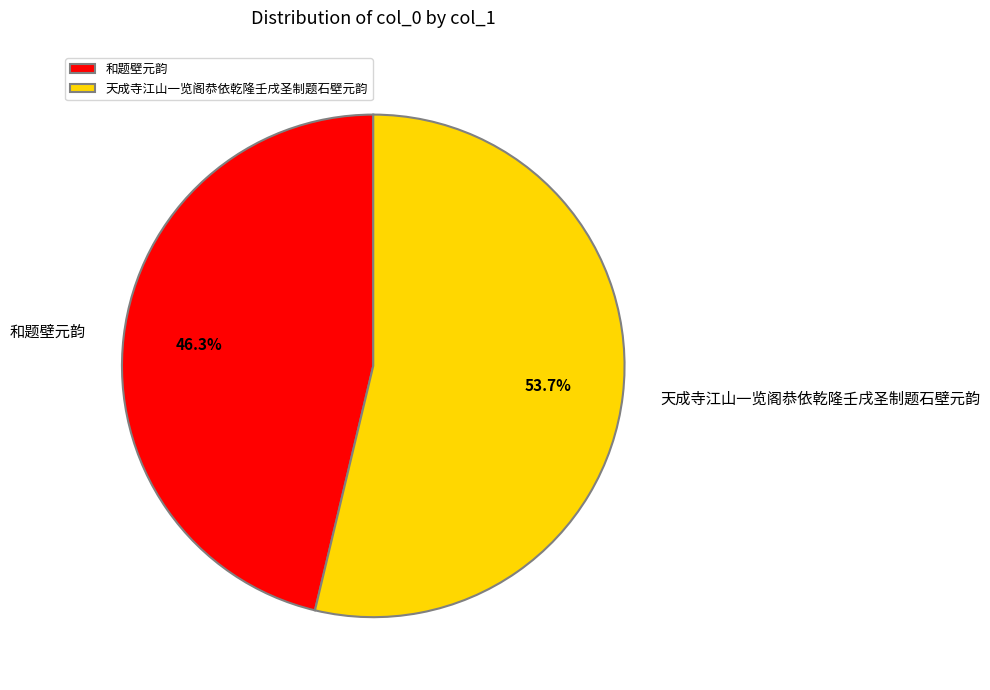

To the nearest percent, what percentage of the pie is 天成寺江山一览阁恭依乾隆壬戌圣制题石壁元韵?

54%